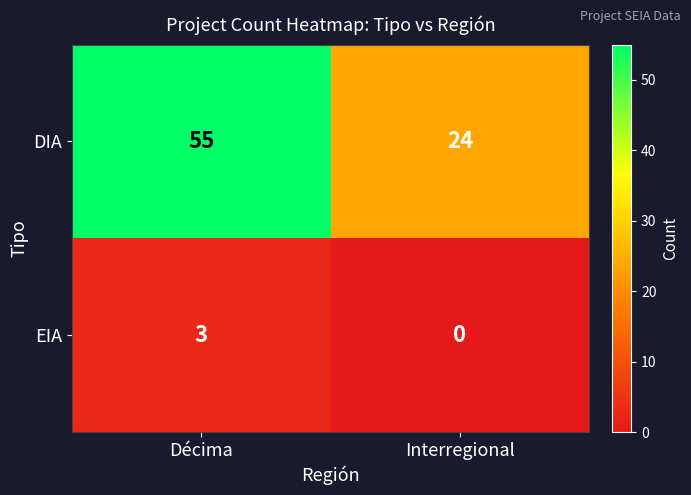

Reading left to right, extract all data points from this chart.

DIA: Décima=55	Interregional=24
EIA: Décima=3	Interregional=0